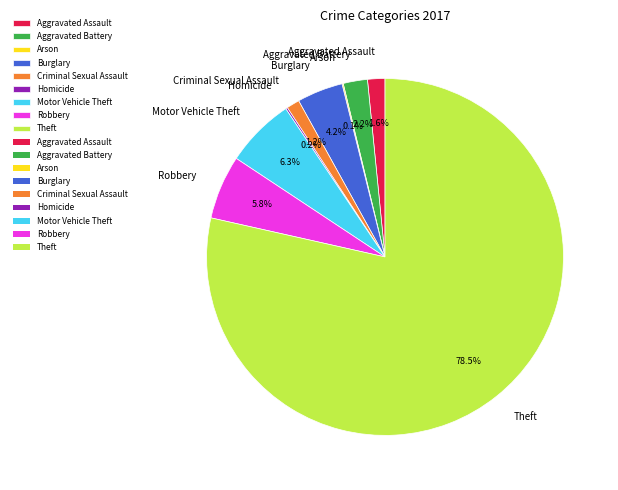

What portion of the pie excludes Aggravated Battery?

97.8%